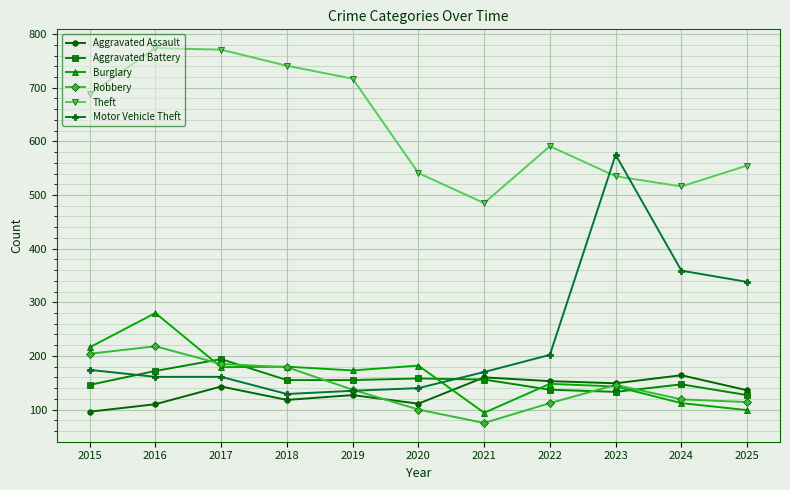

True or false: Burglary has a value of 295 at 2020.

False